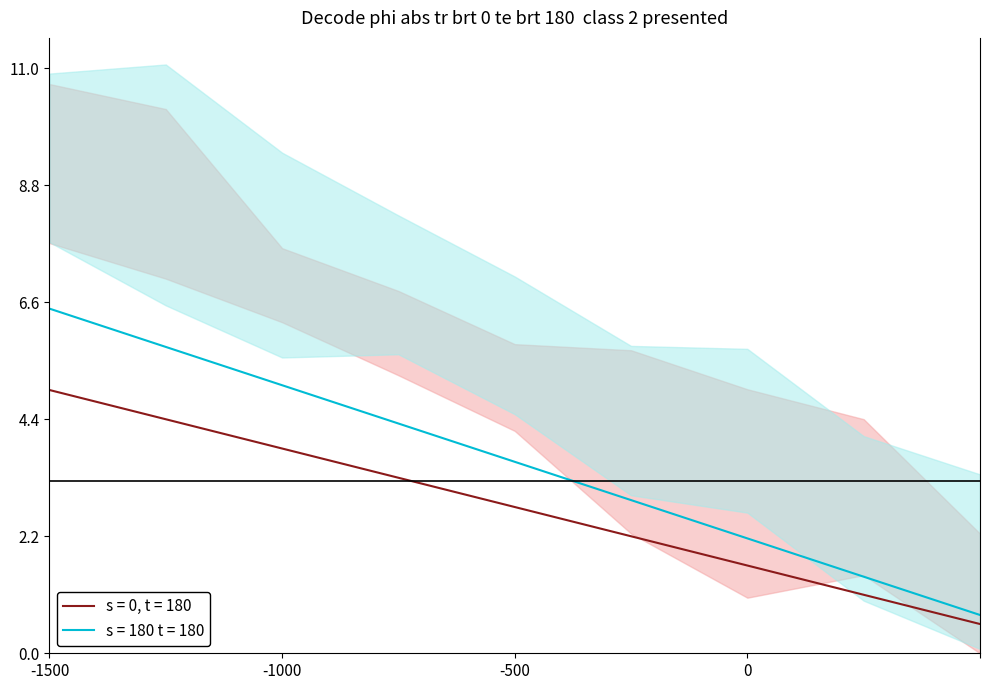

What is the sum of the values at 2 and 4?

3.3